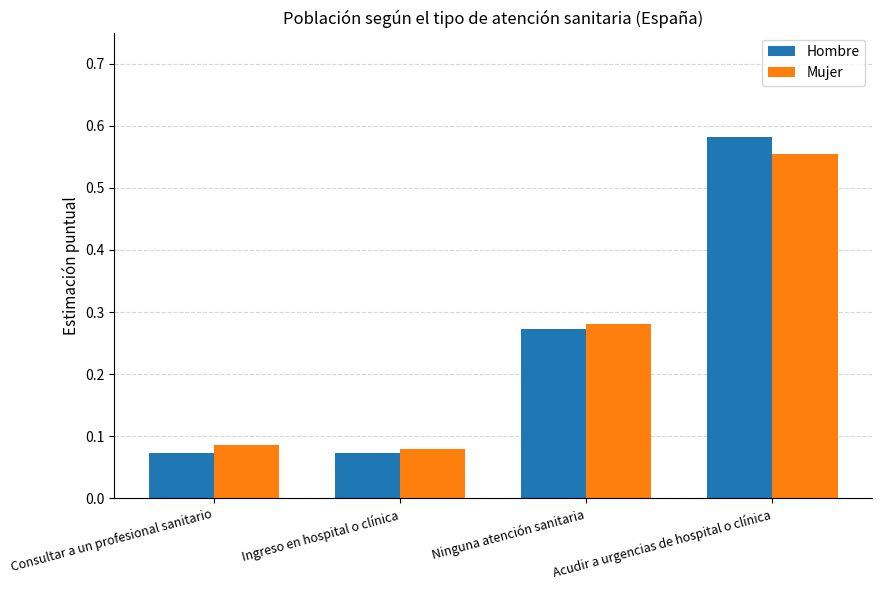

How many Hombre values are between 0 and 1?

4